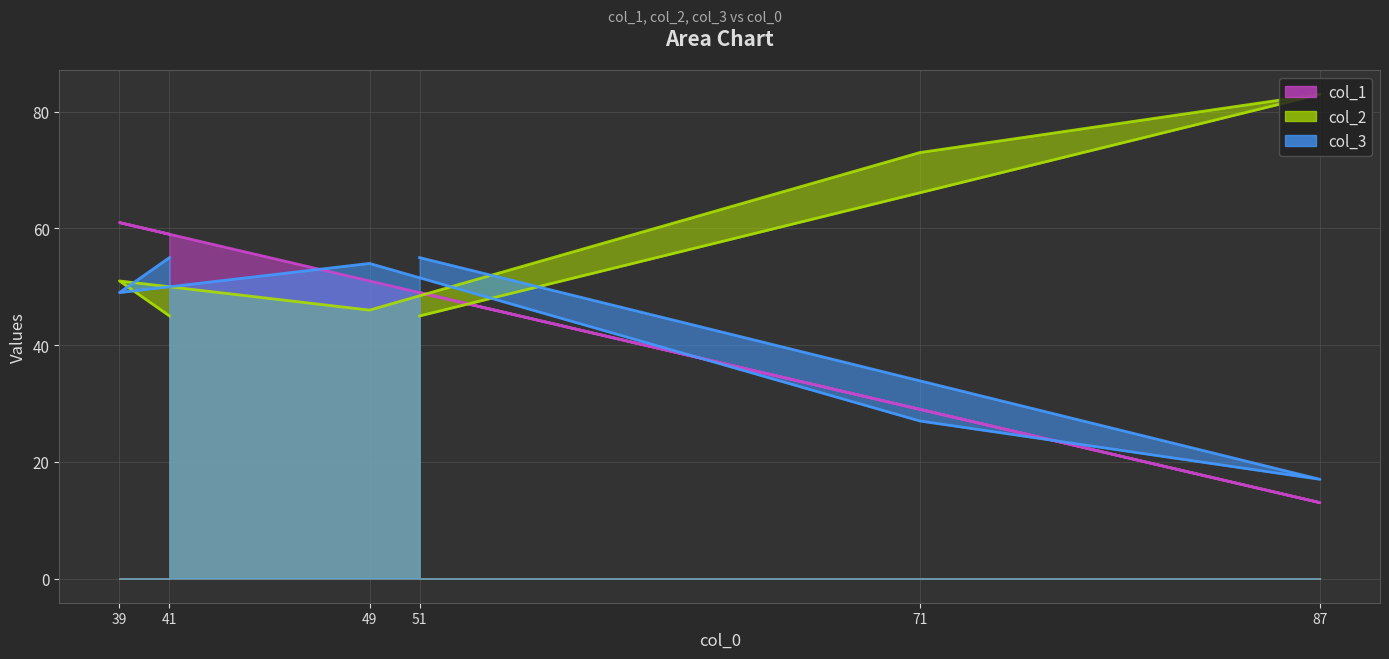

What is the maximum value for col_1?

61